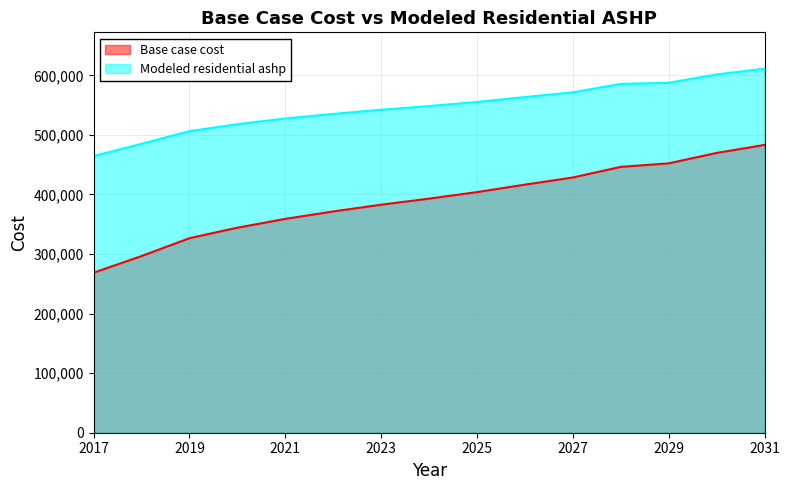

Reading left to right, what are all the values shown in this chart?

Base case cost: 268682.2	296584.4	326582.4	344190.5	358995.4	371477.4	382833.4	392992.5	403962.6	416483.7	428477.3	446299.2	452220.1	469703.4	483169.1
Modeled residential ashp: 464527.5	485015.9	506328.3	517945.4	527467.6	535248.9	542236.3	548356.9	555244.6	563513.6	571455.3	585548.2	587440.8	601463.0	611041.1